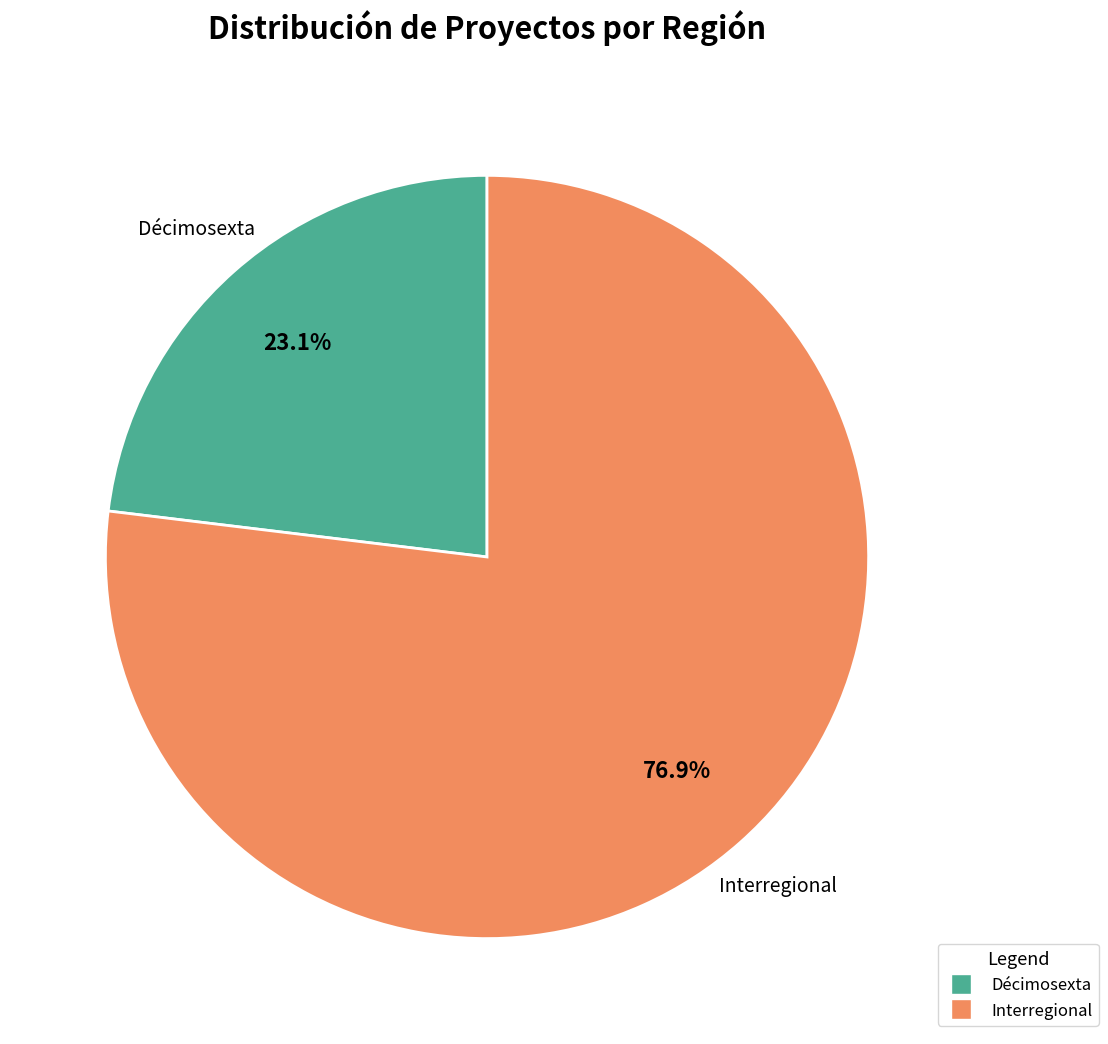

What portion of the pie excludes Décimosexta?

76.9%